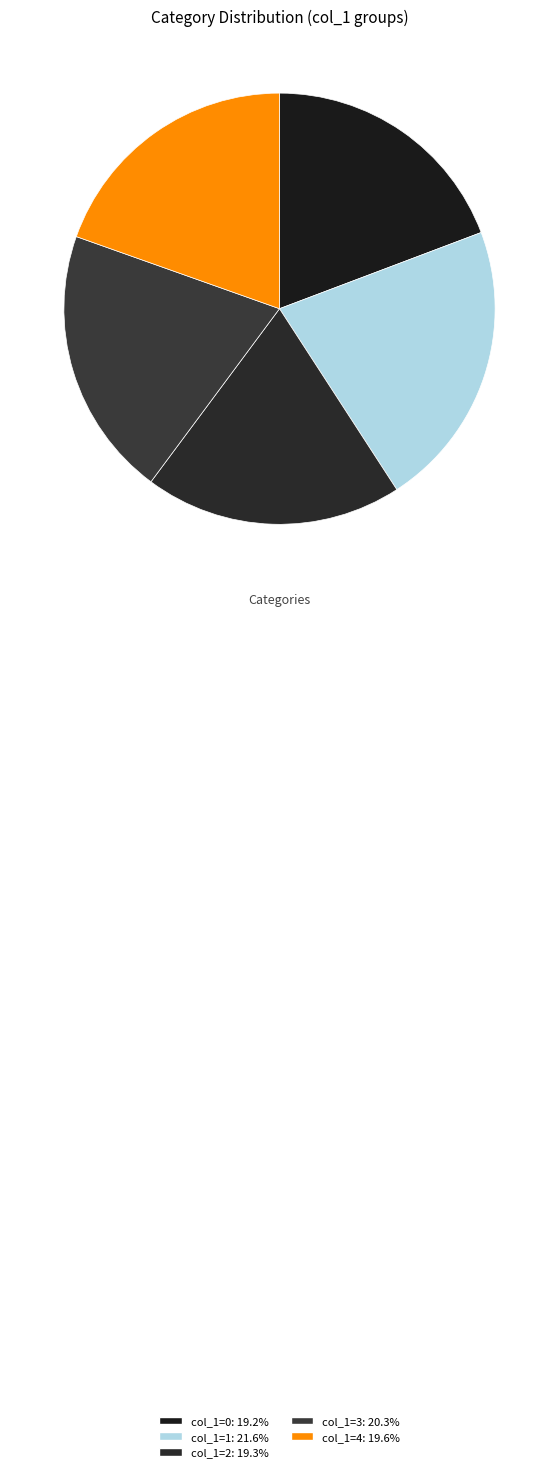

Count the number of slices in the pie.

5